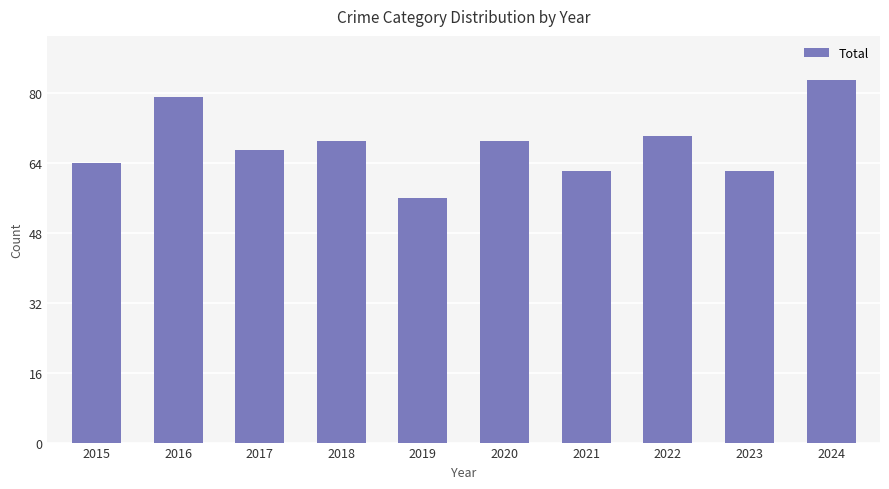

What is the change in value from 2016 to 2019?

-23